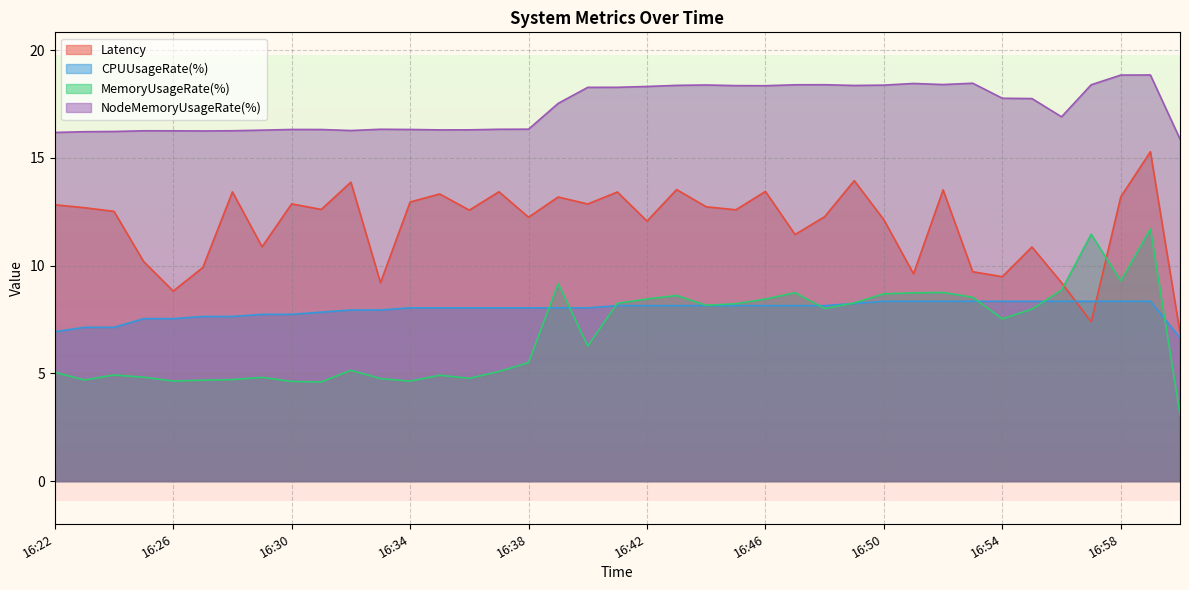

Count the number of data series in this chart.

4